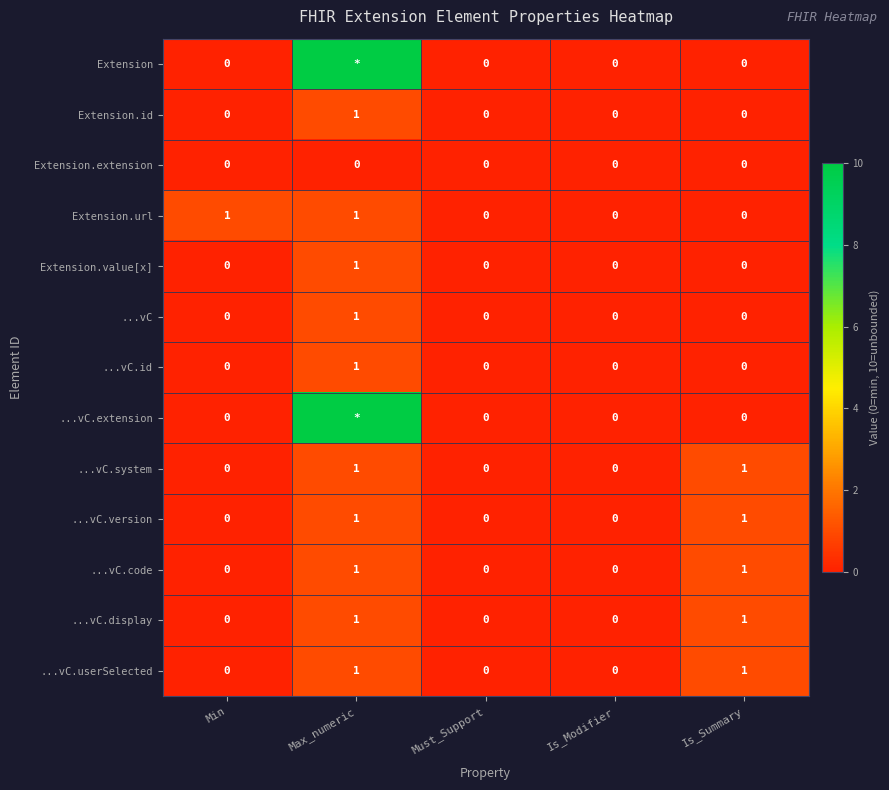

How many series are shown in this chart?

13